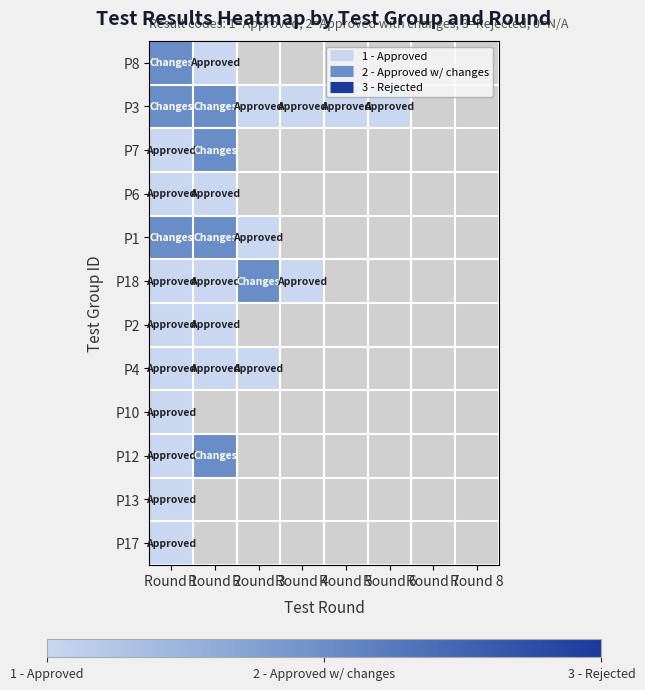

At which label does P18 reach its peak?

Round 3